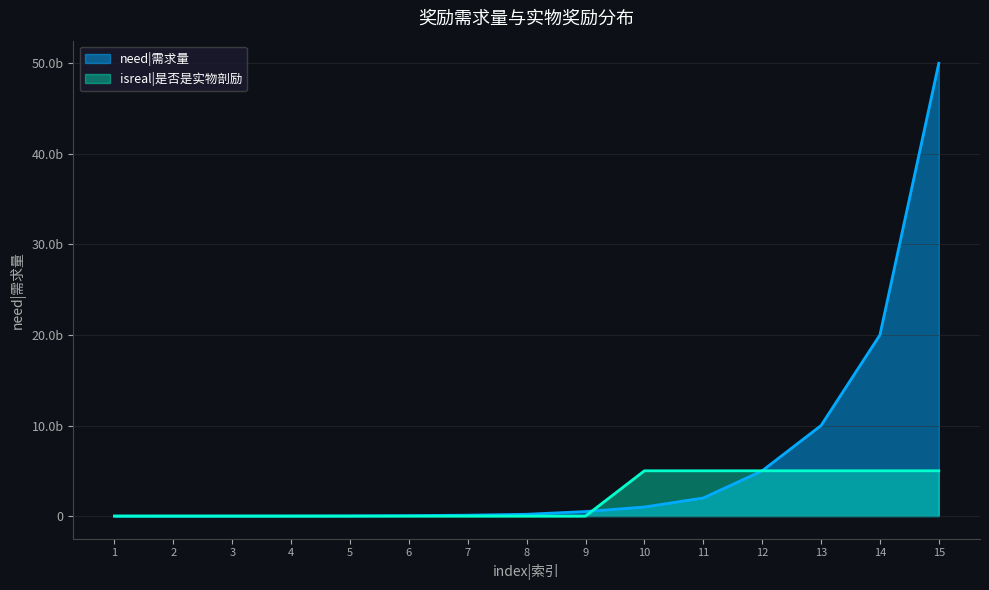

After their last crossing, which series has the higher values: isreal|是否是实物奖励 or need|需求量?

isreal|是否是实物奖励